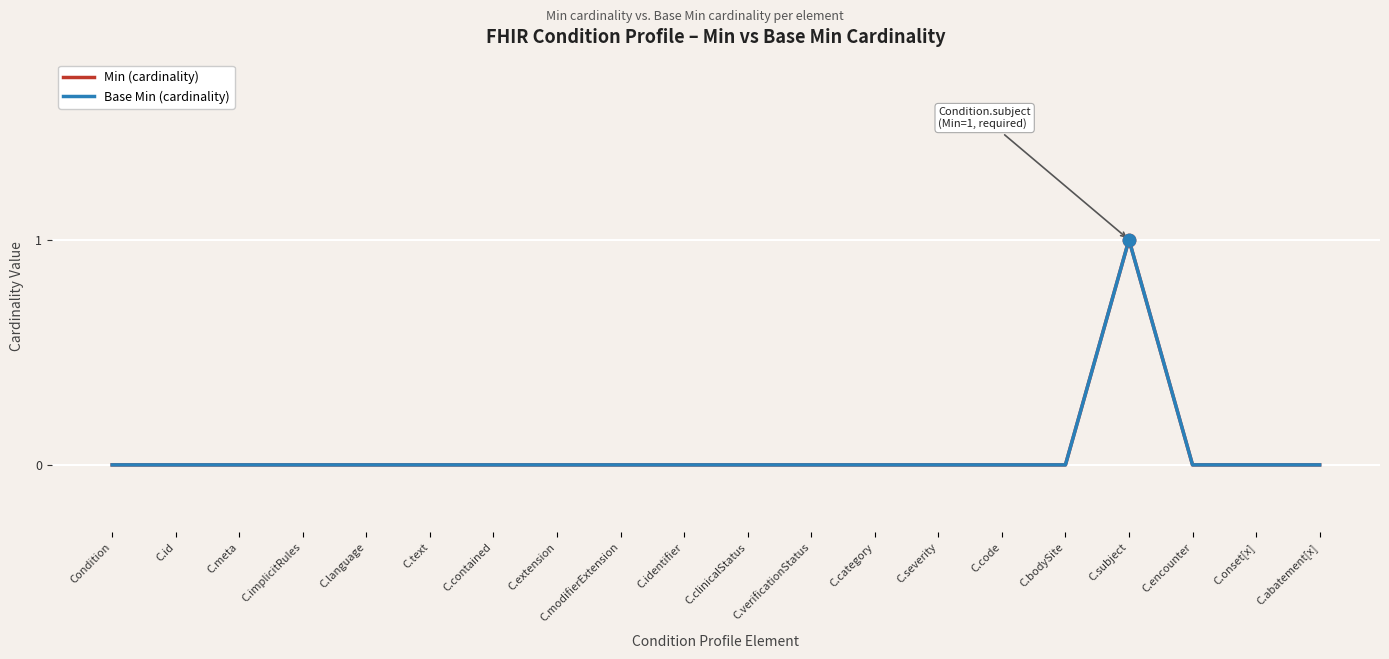

Is the value of Min (cardinality) at C.identifier greater than the value of Base Min (cardinality) at C.text?

No